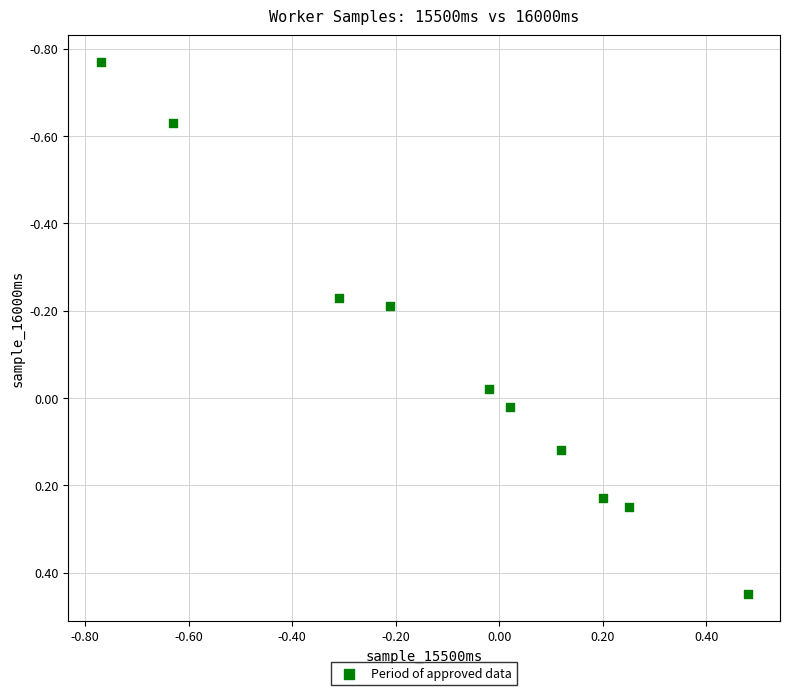

What is the range of X values (max minus min)?

1.2